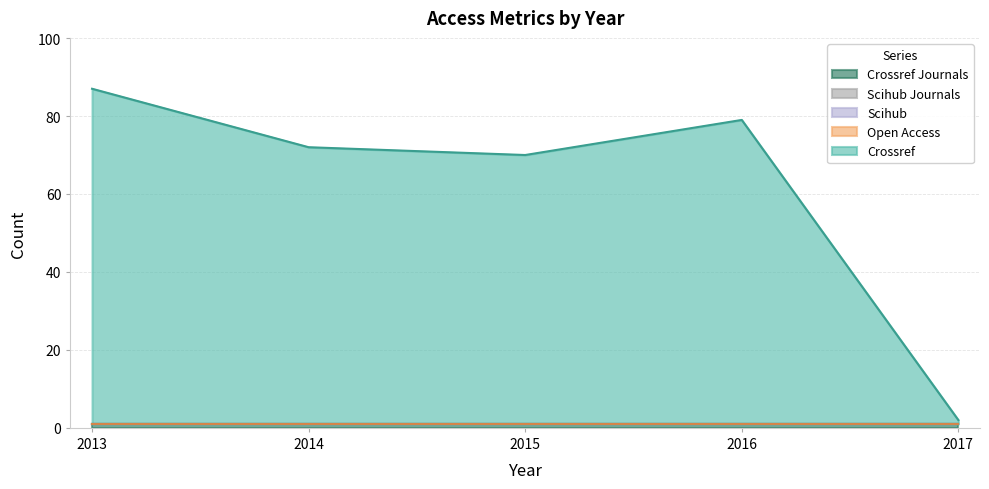

The value of crossref at 2015 is 99. True or false?

False